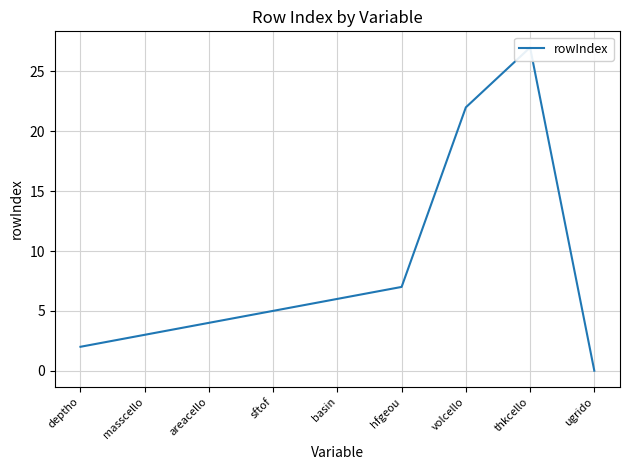

What value does the data have at masscello?

3